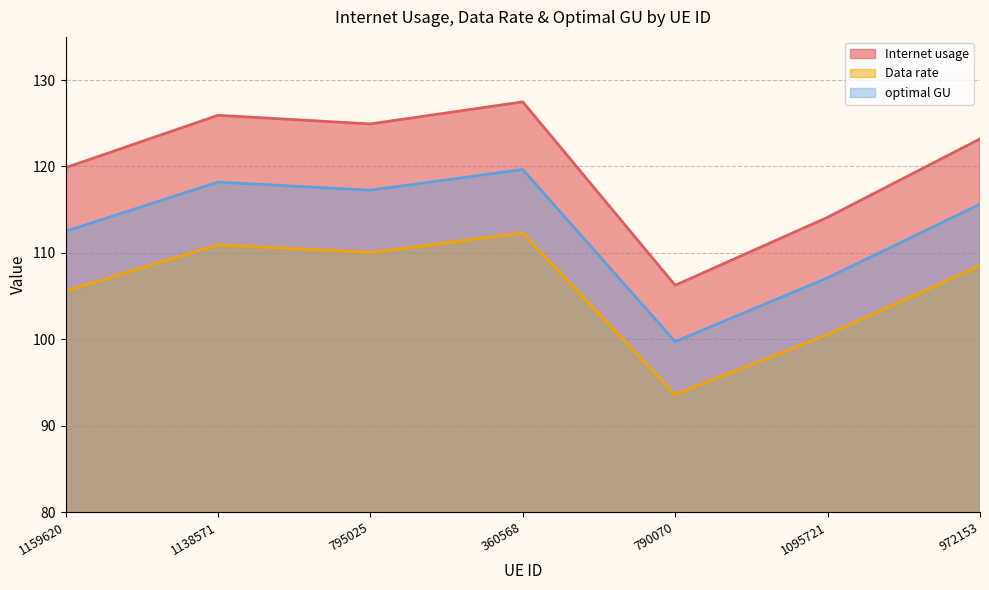

What are all the series names shown in the legend?

Internet usage, Data rate, optimal GU